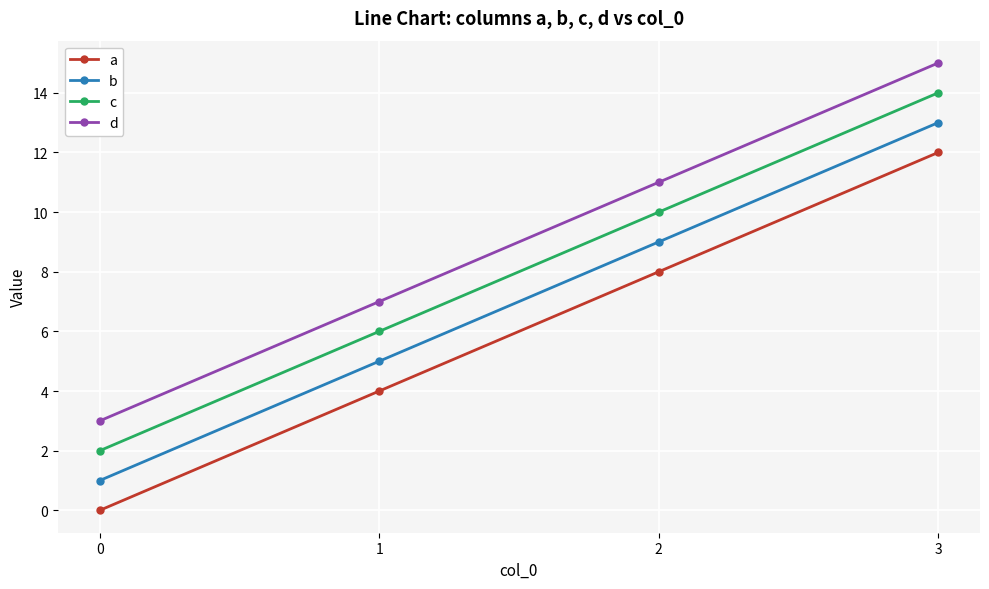

Rank the categories by b value from lowest to highest.

0, 1, 2, 3